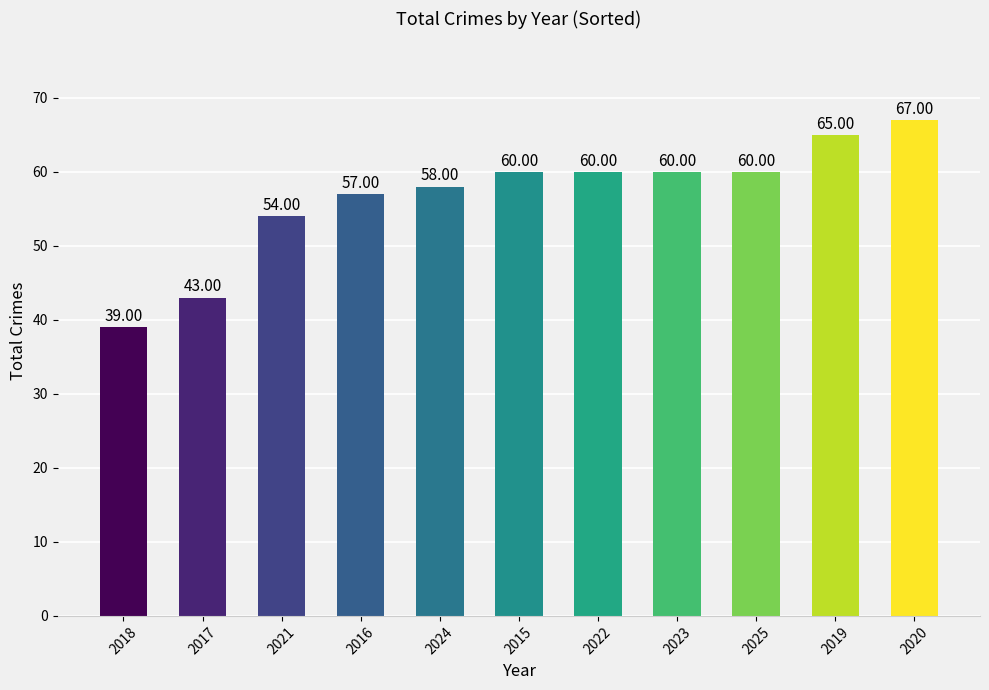

How many data points does each series have?

11